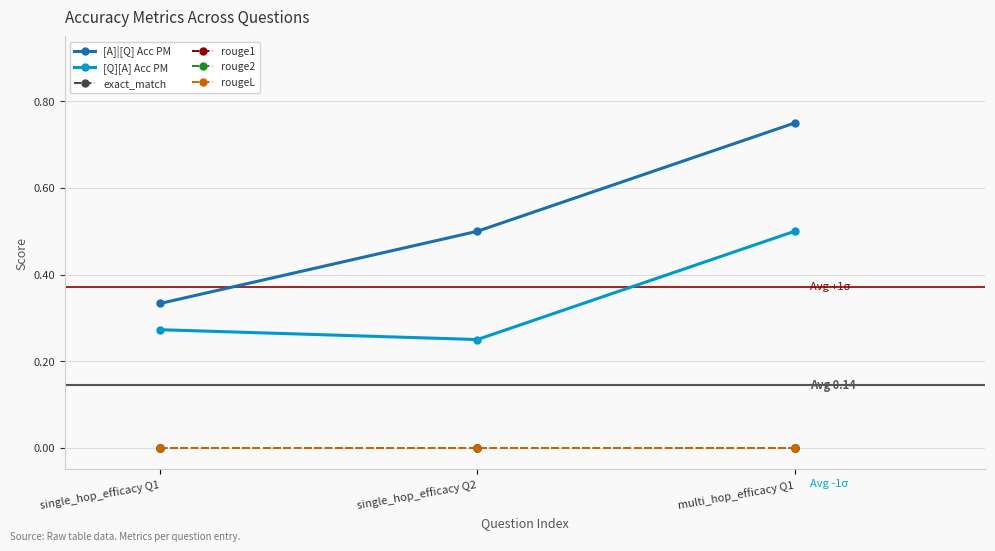

Reading right to left, what are all the values shown in this chart?

[A]|[Q] Acc PM: 0.8	0.5	0.3
[Q][A] Acc PM: 0.5	0.2	0.3
exact_match: 0.0	0.0	0.0
rouge1: 0.0	0.0	0.0
rouge2: 0.0	0.0	0.0
rougeL: 0.0	0.0	0.0